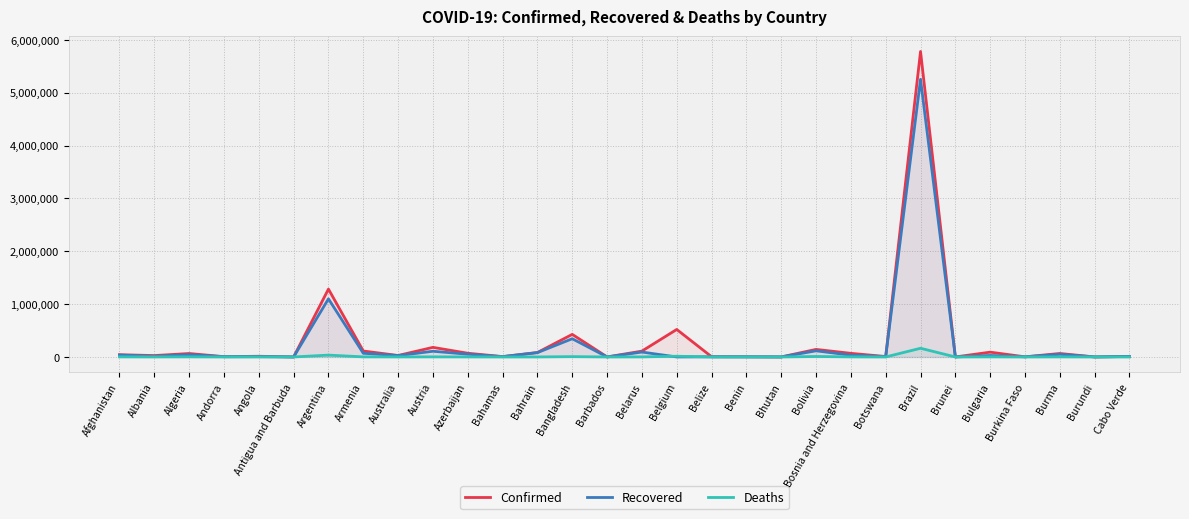

List the labels in order of Deaths value, smallest first.

Bhutan, Burundi, Antigua and Barbuda, Brunei, Barbados, Botswana, Benin, Burkina Faso, Andorra, Belize, Cabo Verde, Bahamas, Angola, Bahrain, Albania, Azerbaijan, Australia, Belarus, Burma, Afghanistan, Austria, Armenia, Bosnia and Herzegovina, Bulgaria, Algeria, Bangladesh, Bolivia, Belgium, Argentina, Brazil